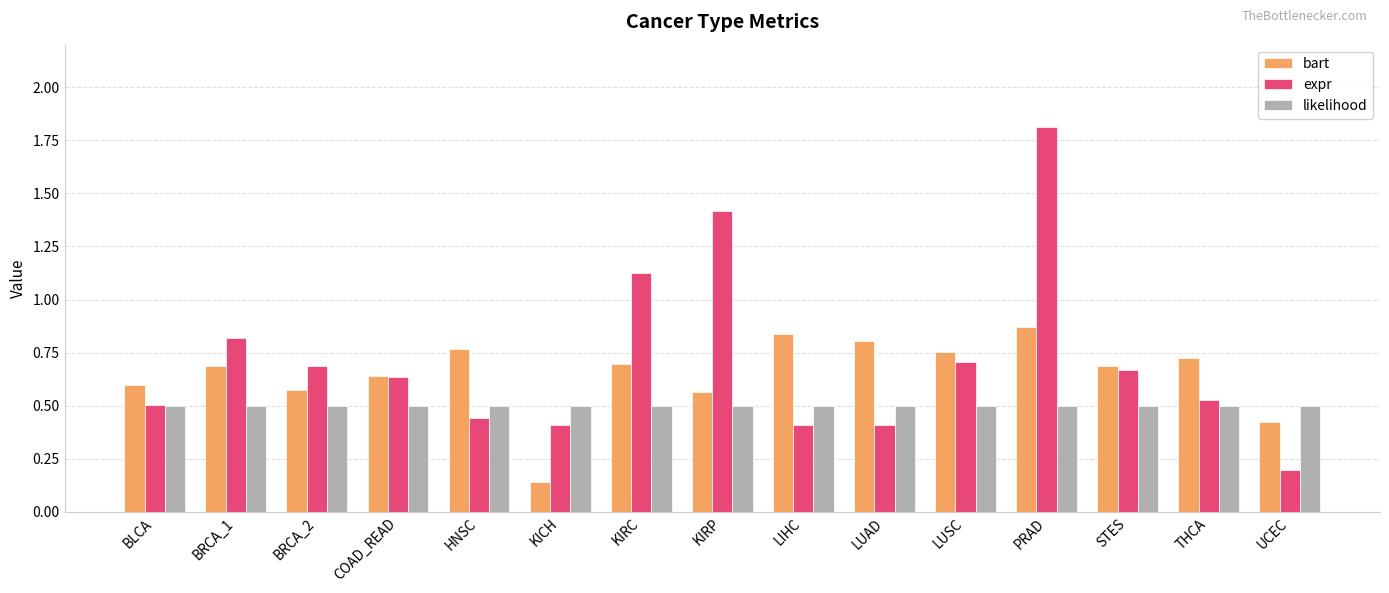

Which category has the highest value across all series?

PRAD